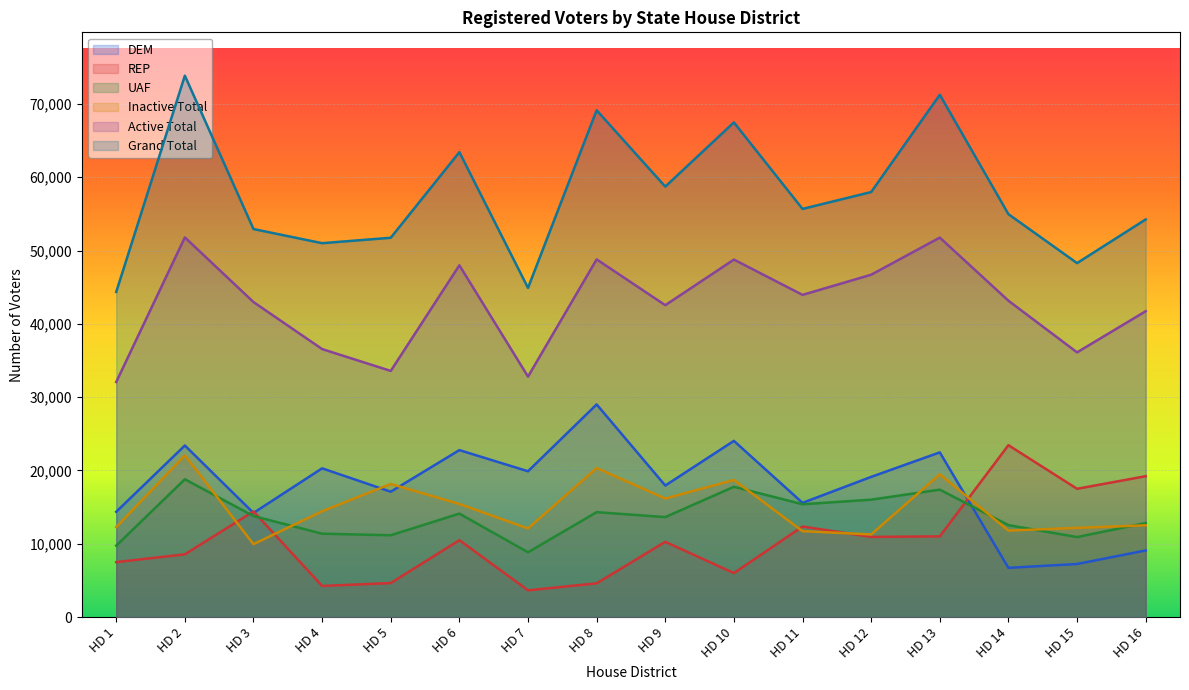

The value of Active Total at HD 6 is 77312. True or false?

False